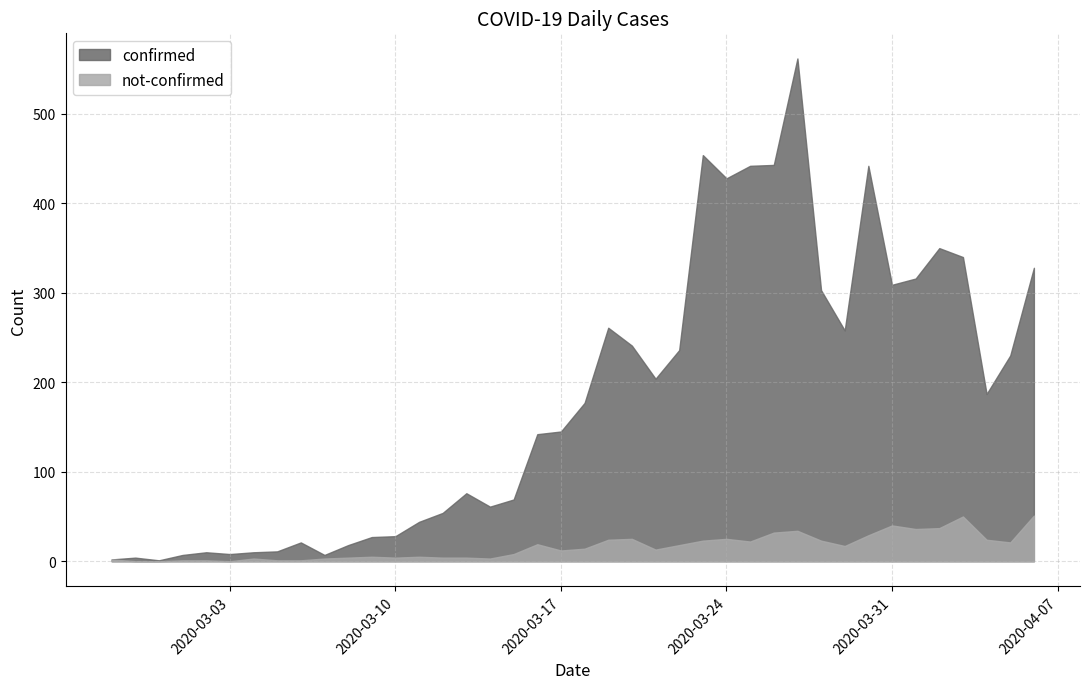

Which series changed the most between 2020-03-05 and 2020-03-26?

confirmed